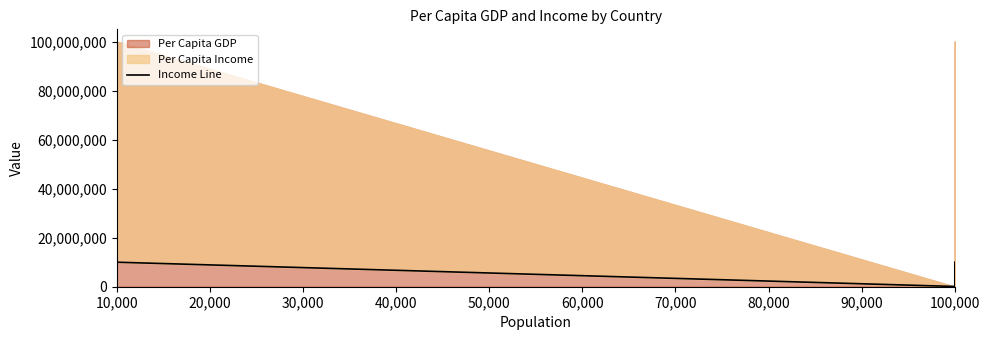

What position from the right is 20,000?

9